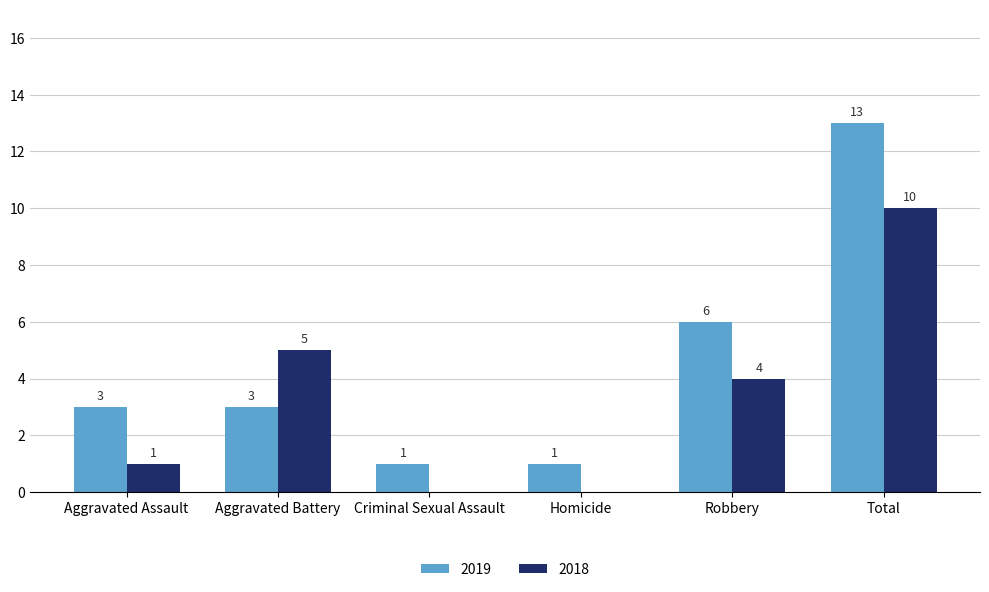

How many groups of bars are there?

6